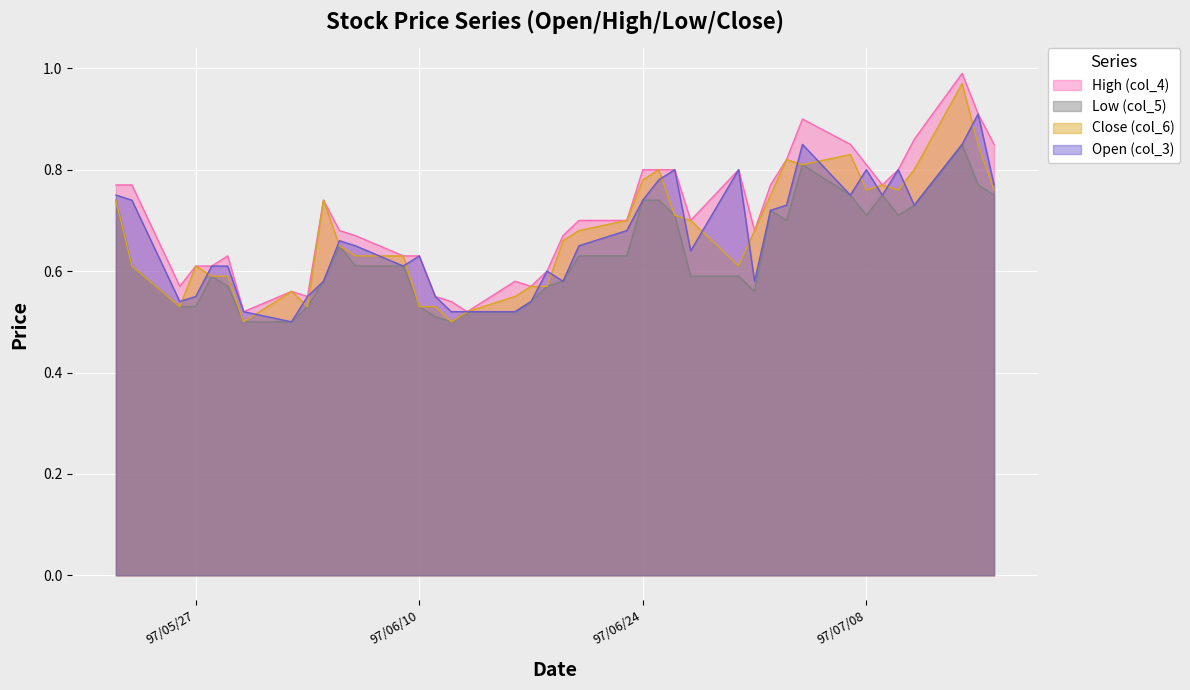

What is the label of the 4th point from the left?

97/05/27